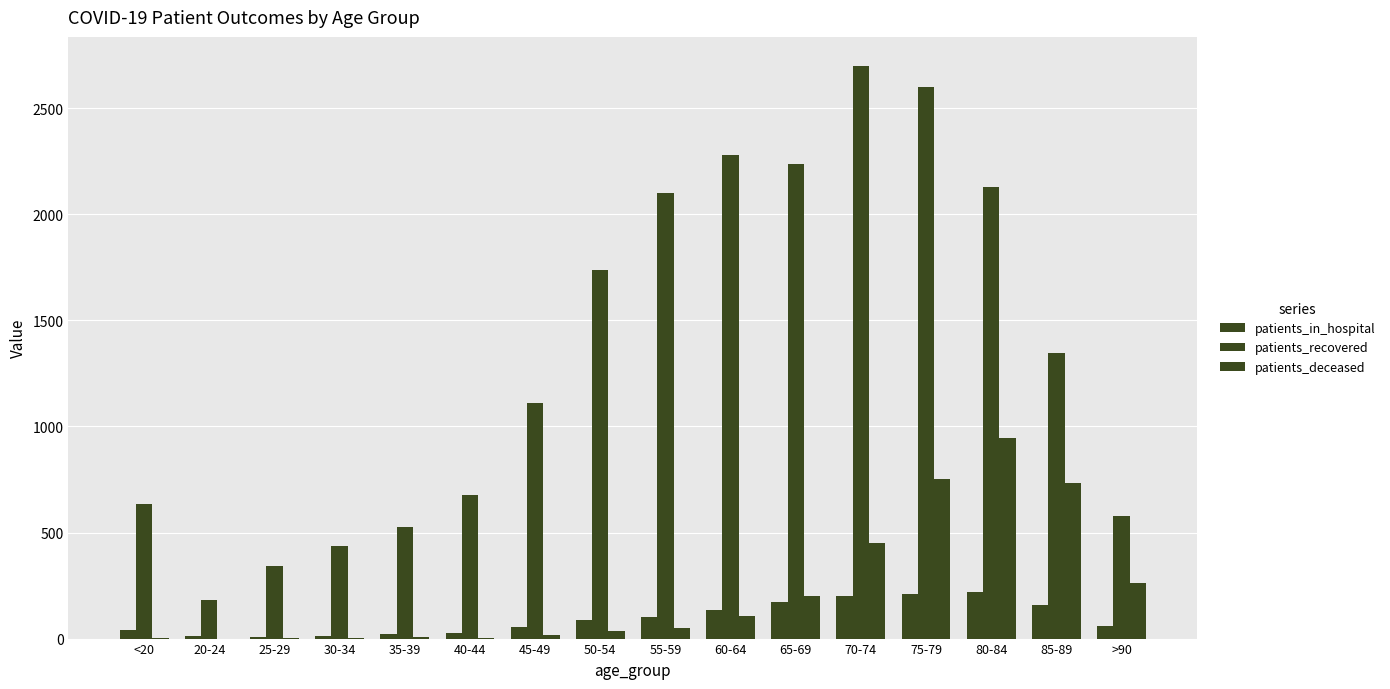

Count the number of categories in the chart.

16